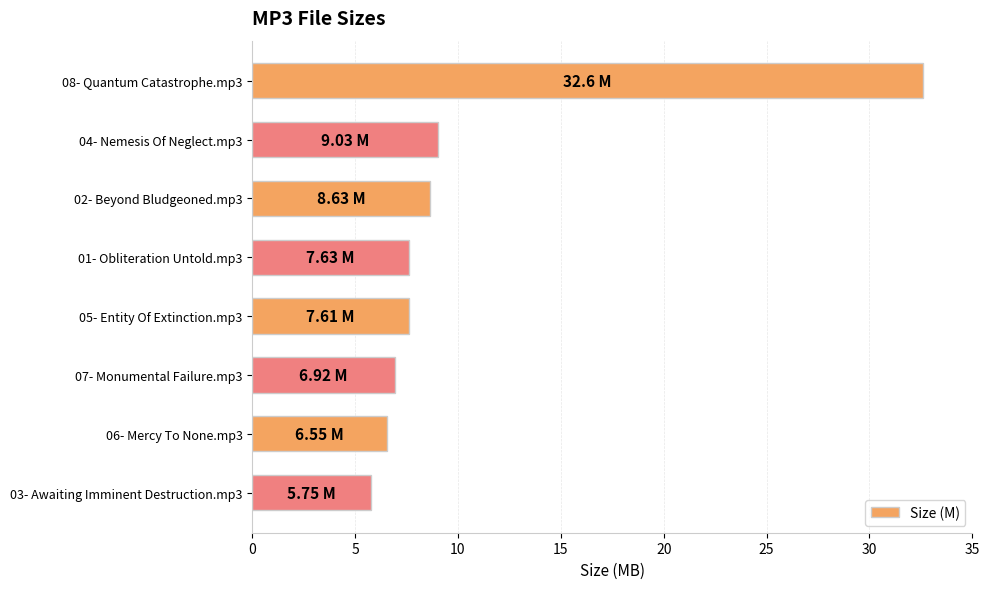

What is the average value?

10.6